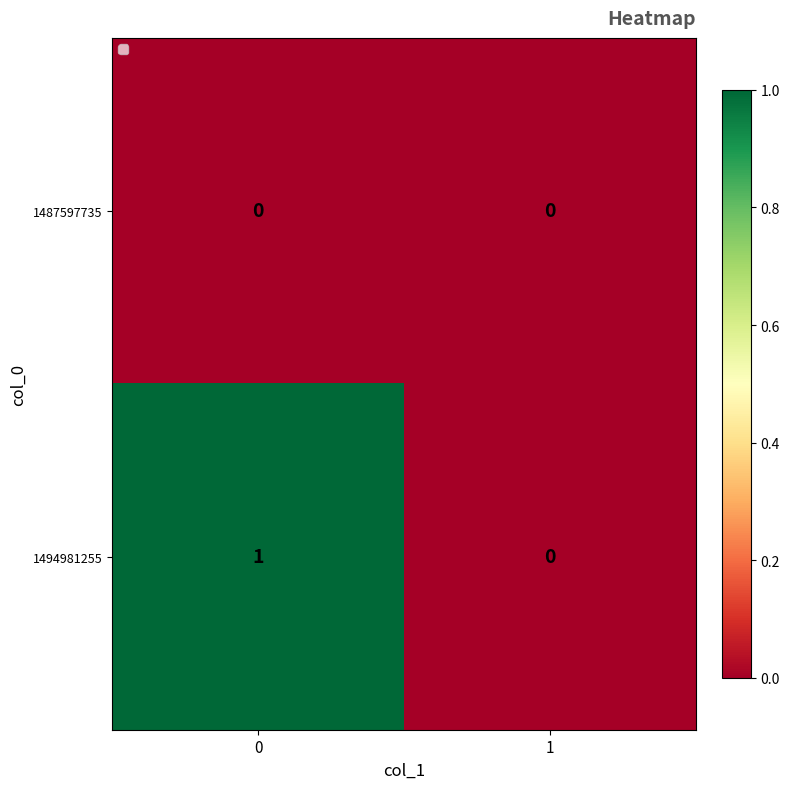

At 0, list the series in order from largest to smallest.

1494981255, 1487597735